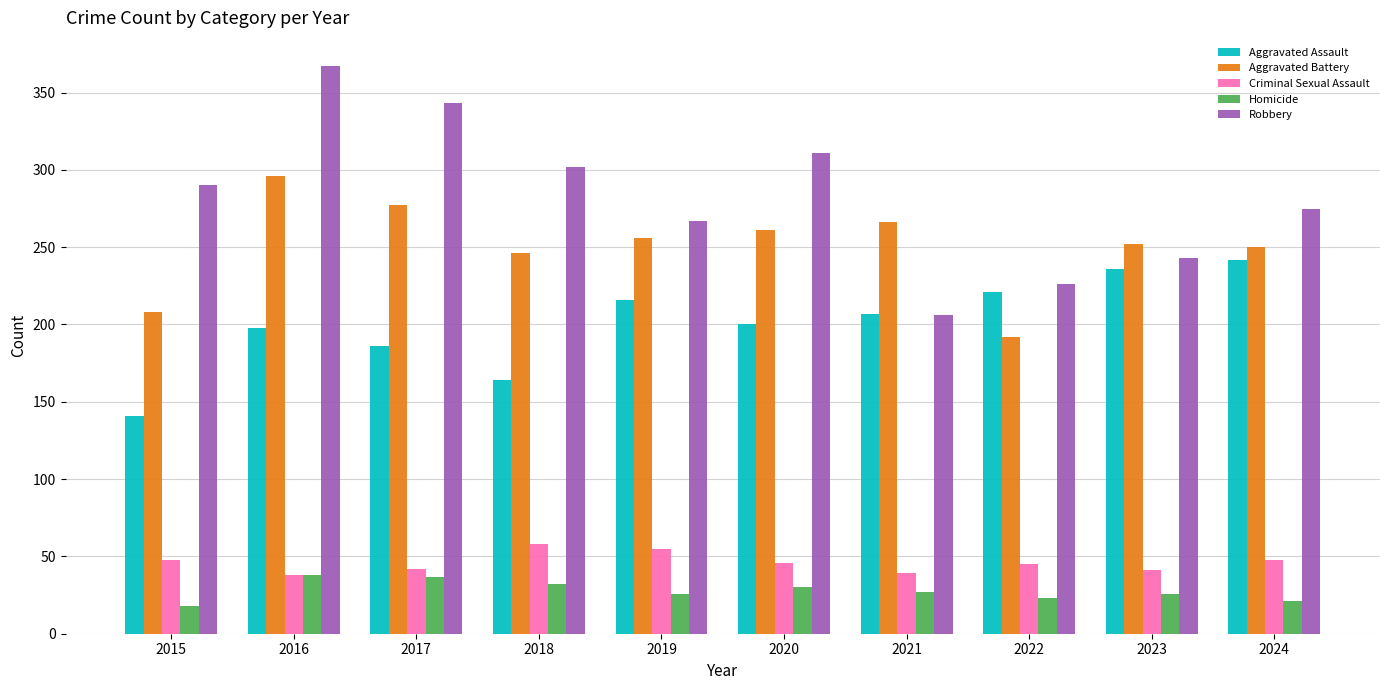

Is it true that Aggravated Assault equals 316 at 2021?

False